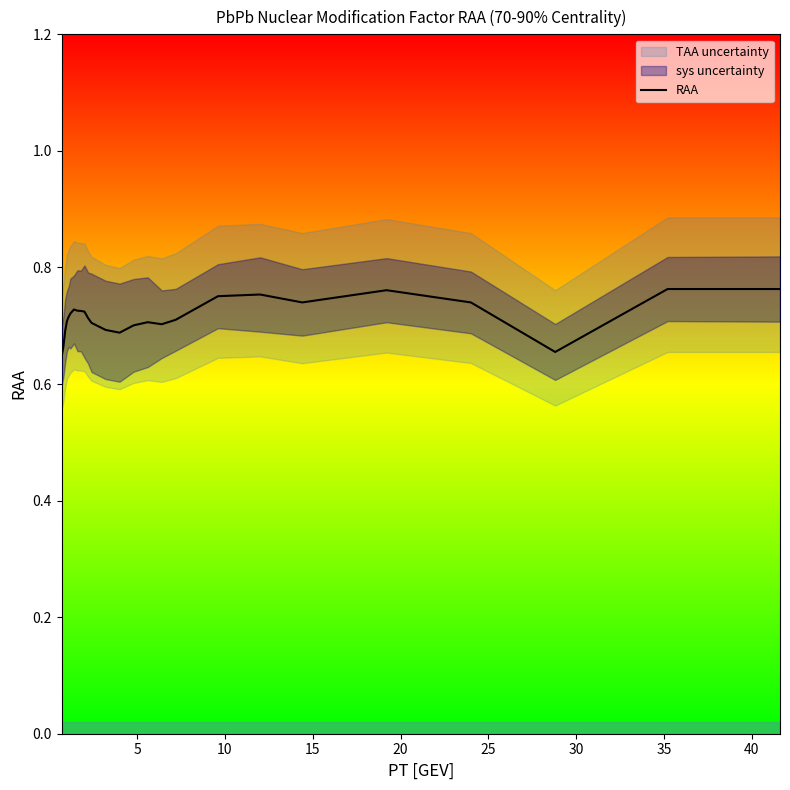

True or false: the data shows 1.0 at 21.

False